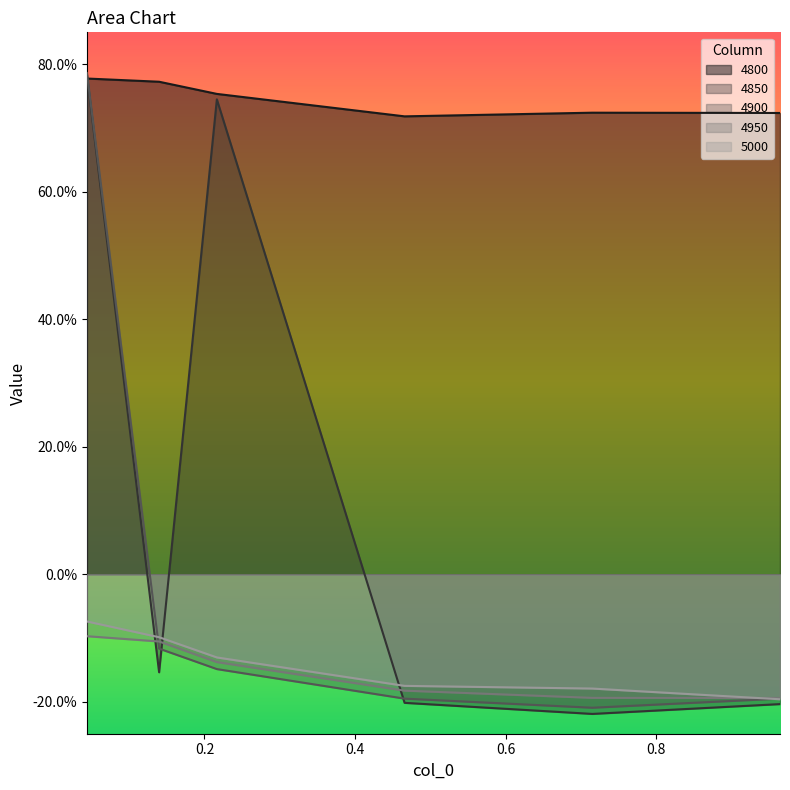

True or false: 4850 has a value of -0.2 at 0.1397260273972603.

True